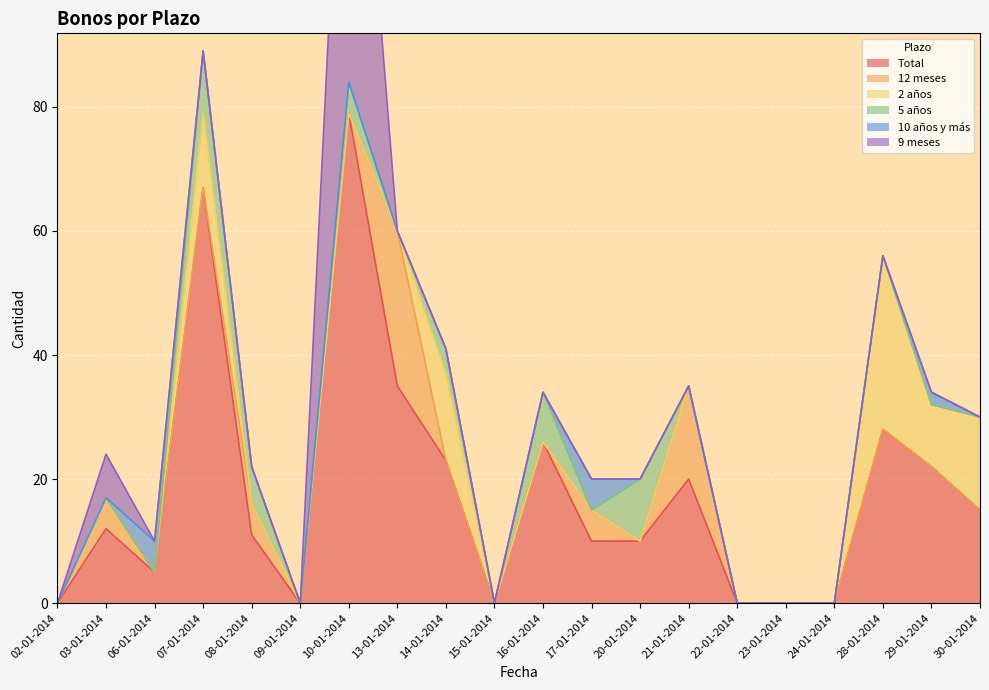

Does the chart display data point markers on the line(s)?

No